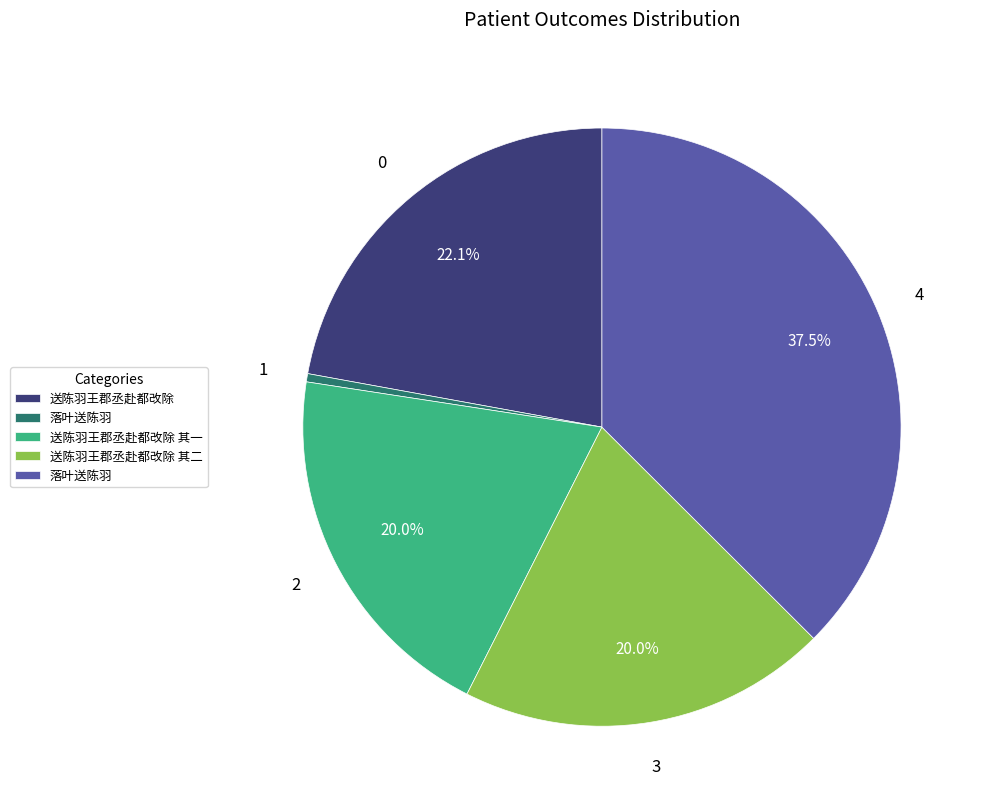

Is there a majority slice in this chart?

No